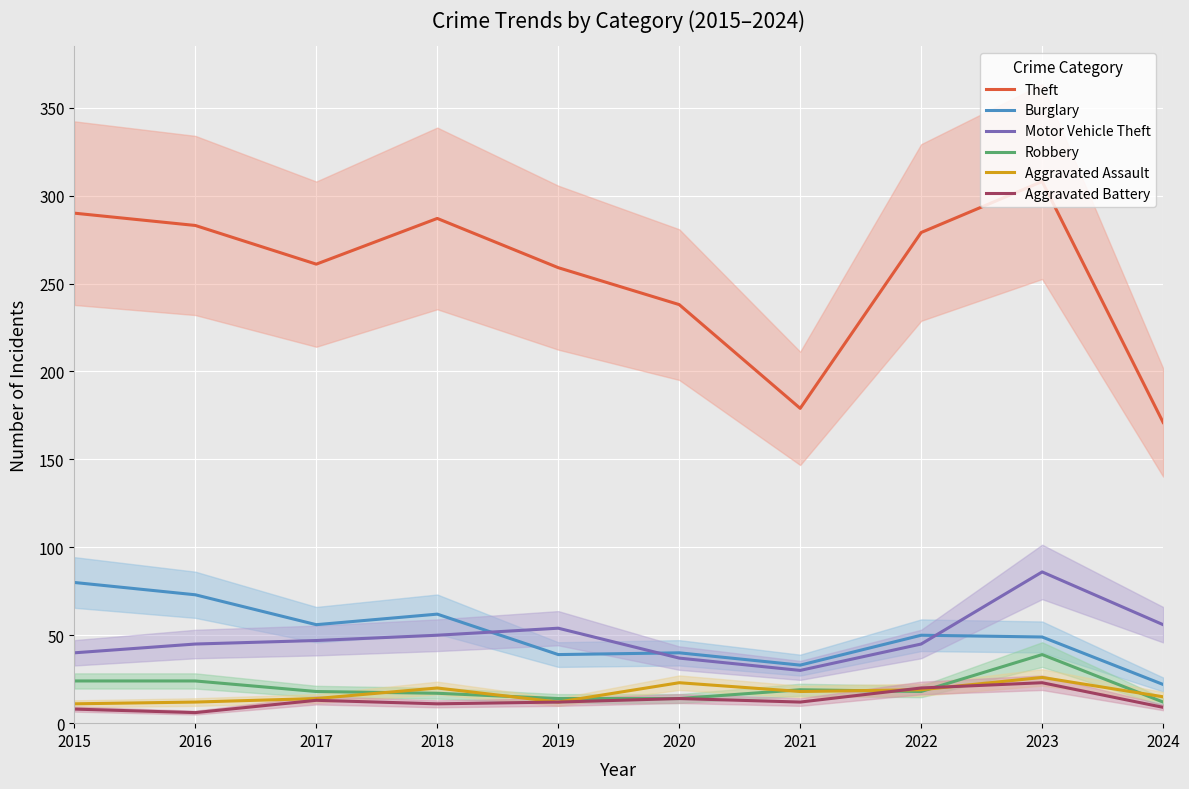

What are all the series names shown in the legend?

Theft, Burglary, Motor Vehicle Theft, Robbery, Aggravated Assault, Aggravated Battery